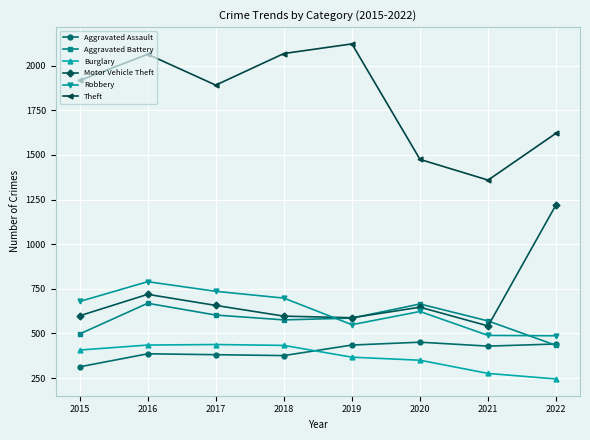

What are all the series names shown in the legend?

Aggravated Assault, Aggravated Battery, Burglary, Motor Vehicle Theft, Robbery, Theft